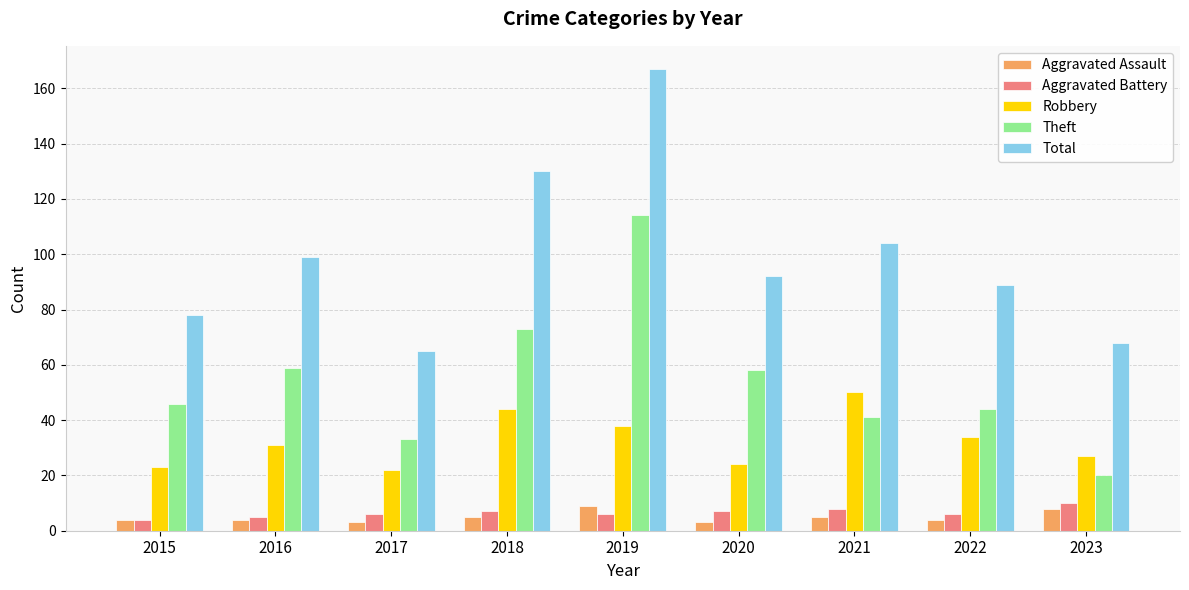

What are all the series names shown in the legend?

Aggravated Assault, Aggravated Battery, Robbery, Theft, Total